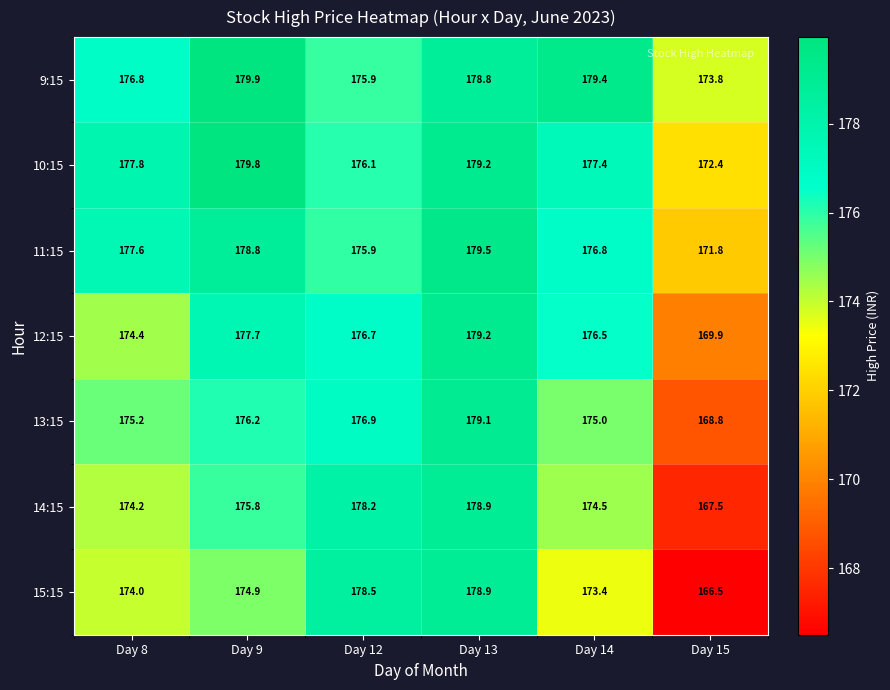

What is the highest value of the 11:15 series?

179.5